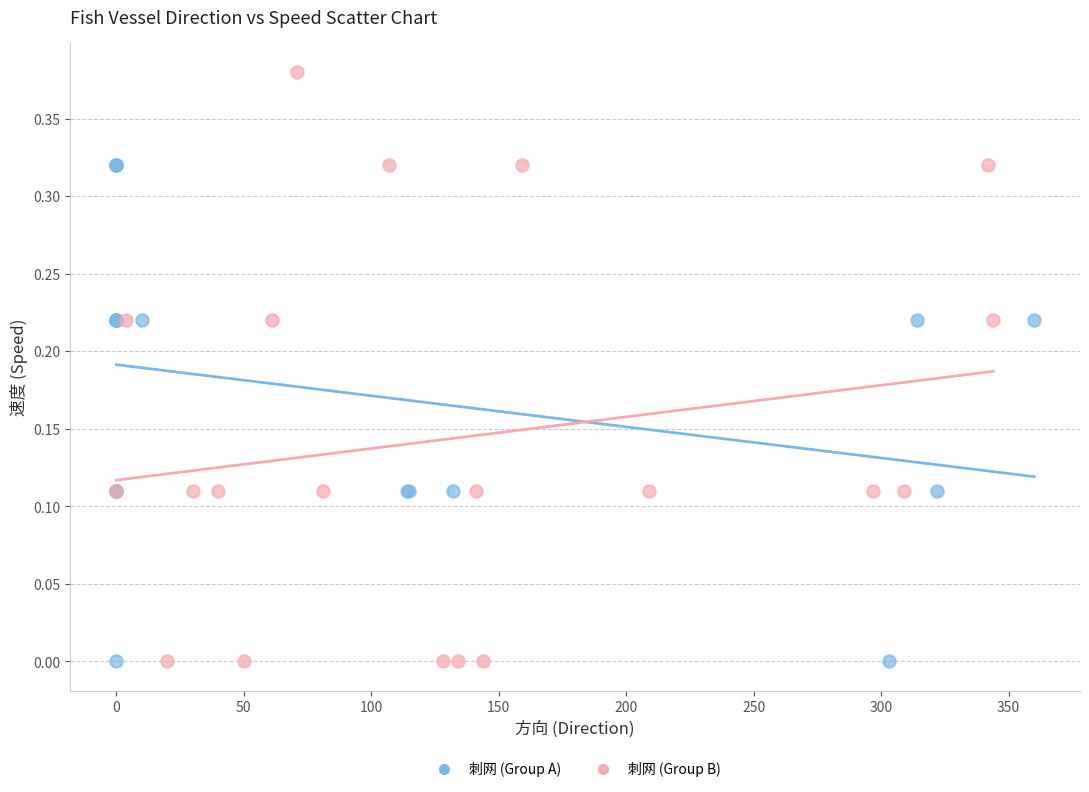

Which series has the widest spread of Y values?

刺网 (Group B)